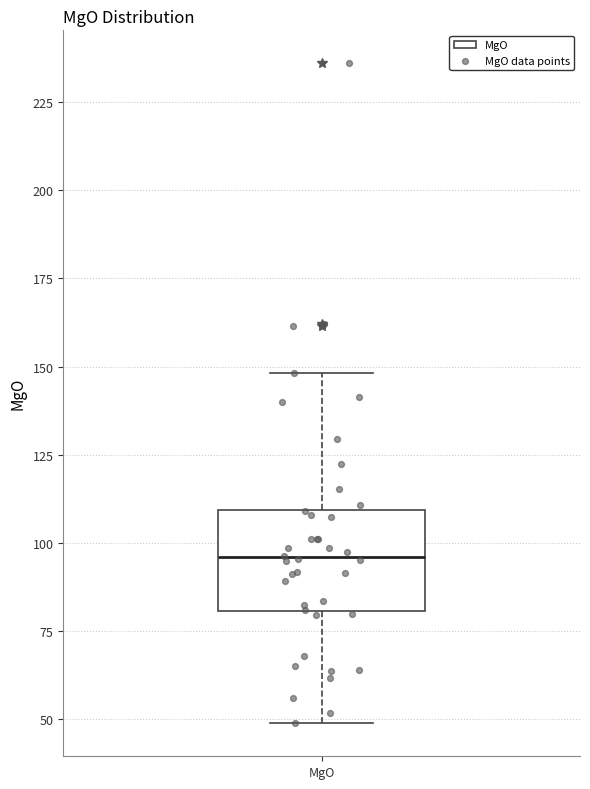

Read this box plot against the y-axis: the position of the median line, the range covered by the box, and the ends of both whiskers. The values are not printed on the chart, so give them approximately, as read against the axis.

median 95, box 80 to 110, whiskers 50 to 150